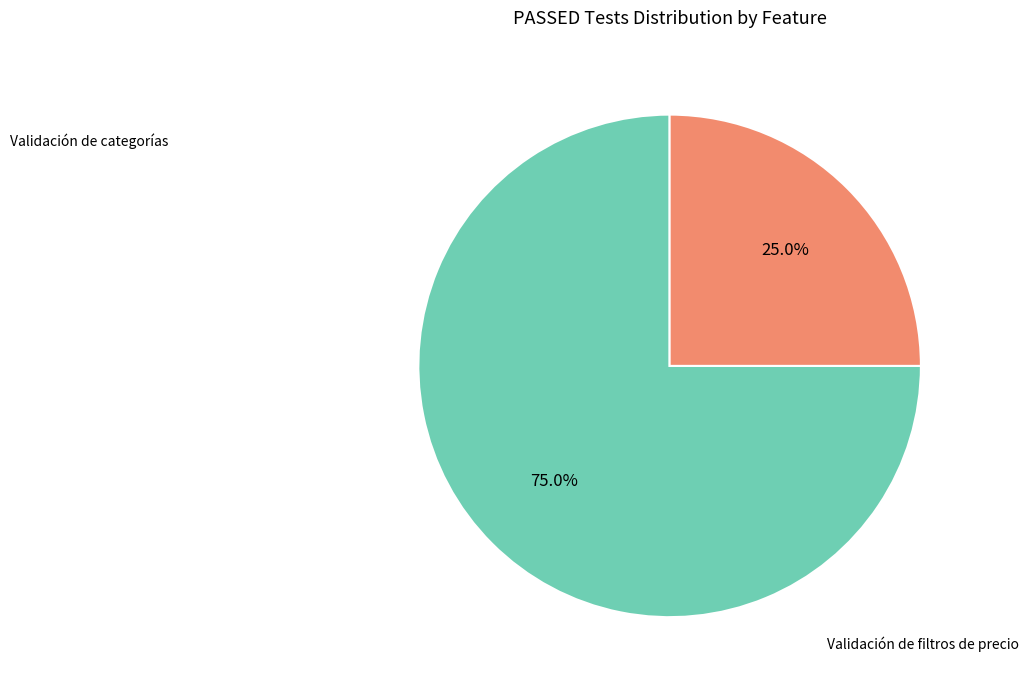

The Validación de categorías slice represents 75% of the pie. True or false?

True